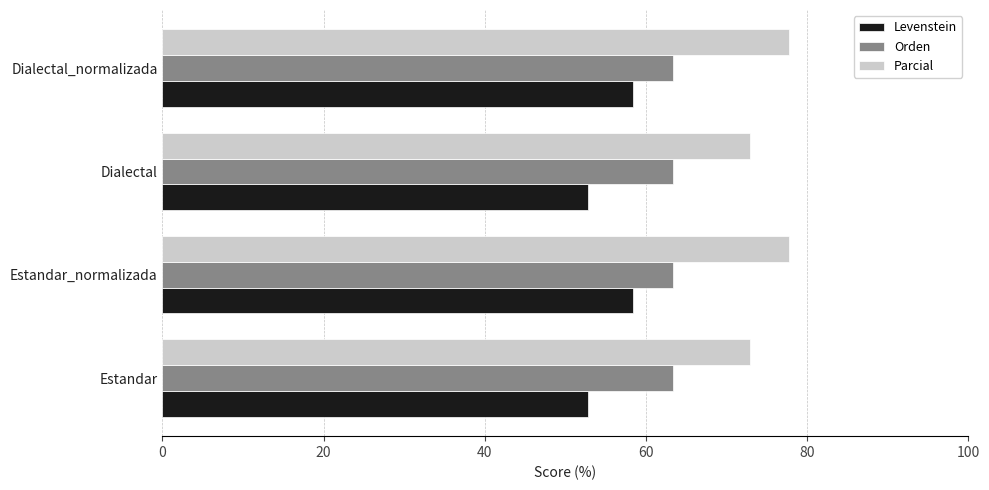

Which series has the largest total across all categories?

Parcial